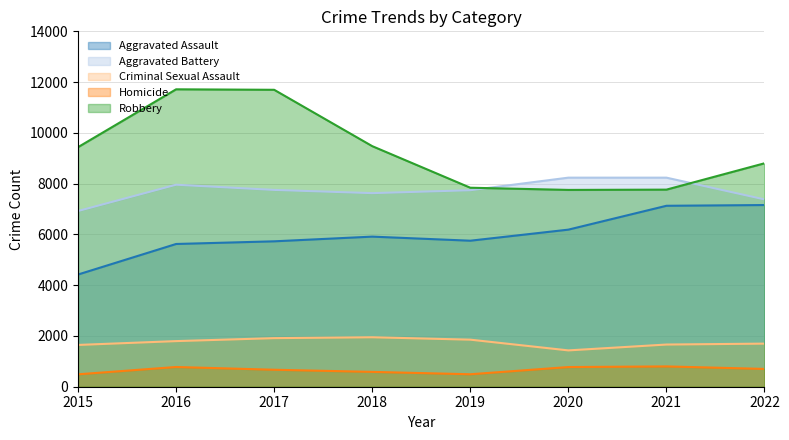

Read the Robbery value at 2016, to the nearest 50.

11700